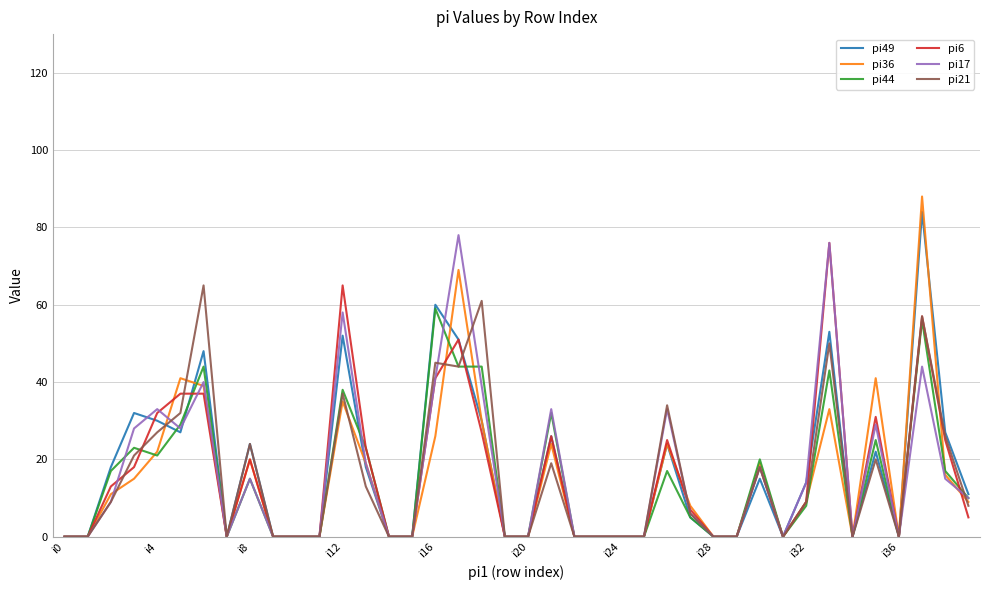

How many lines are shown in the chart?

6